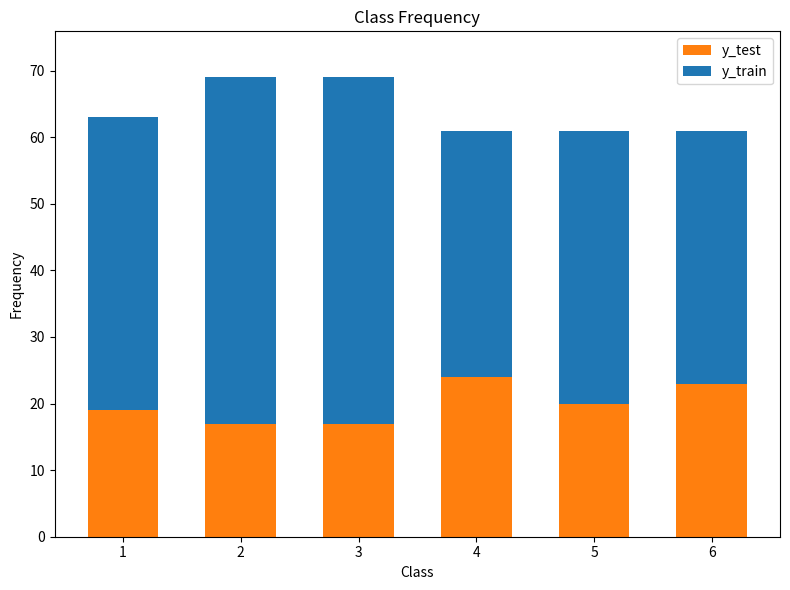

What is the maximum value for y_test?

24